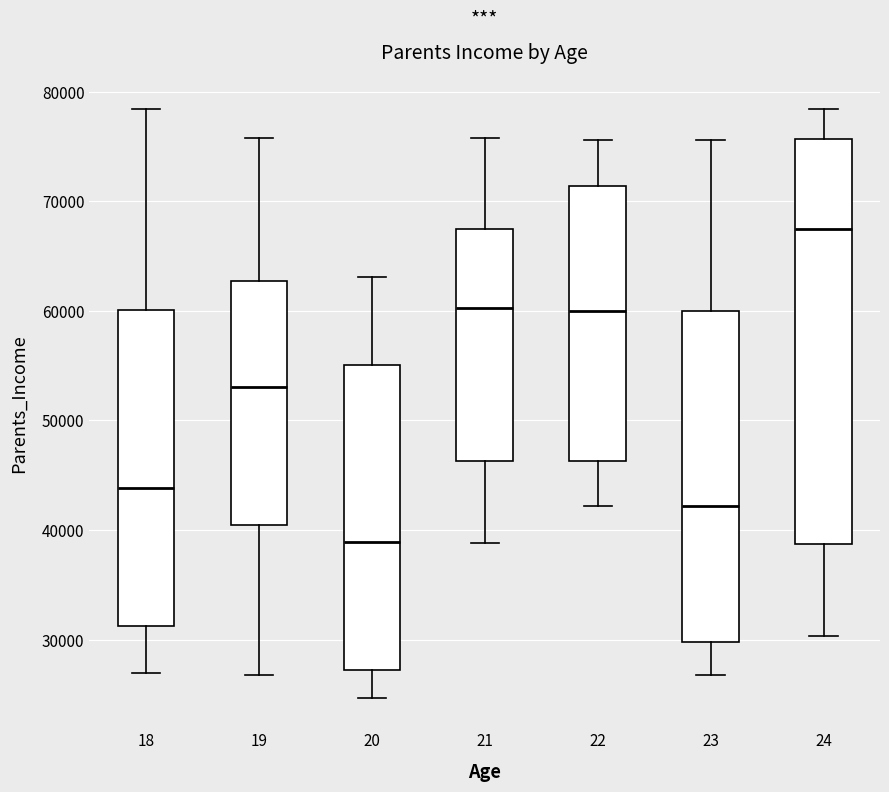

Which box is the tallest, from its lower edge to its upper edge?

24